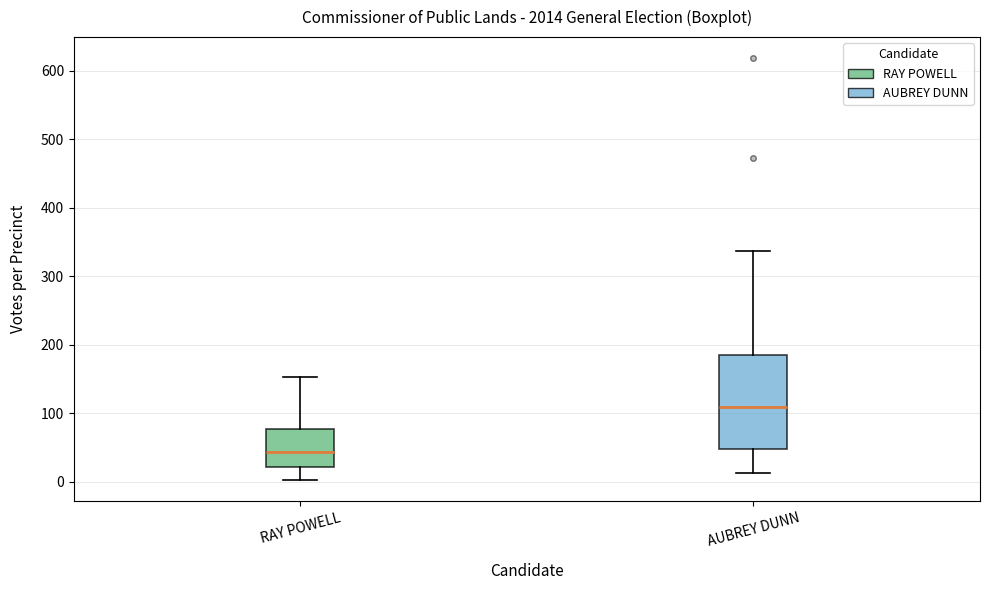

Comparing the boxes themselves (not the whiskers), which one is the tallest?

AUBREY DUNN